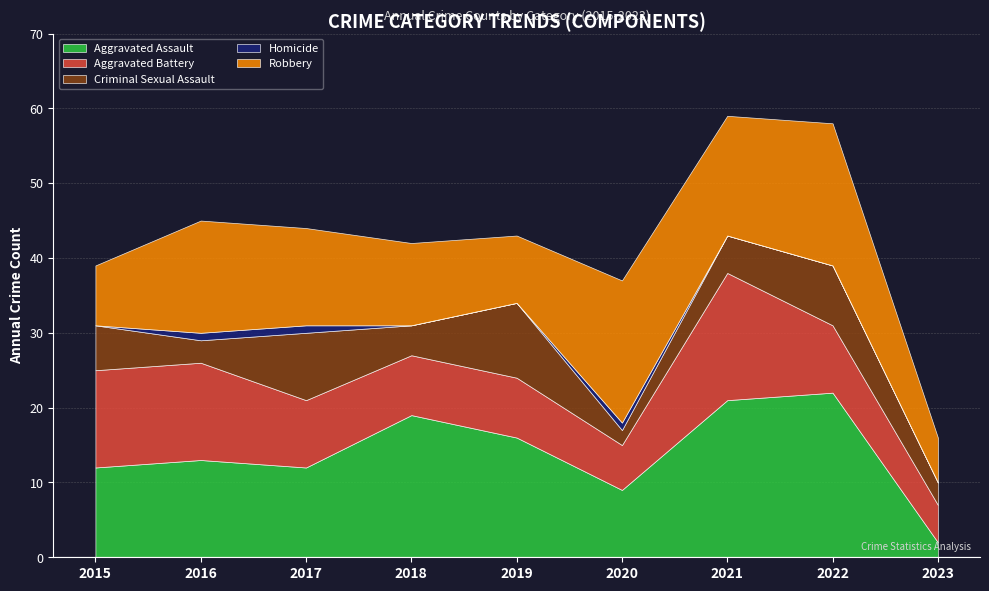

What is the highest value of the Aggravated Battery series?

17